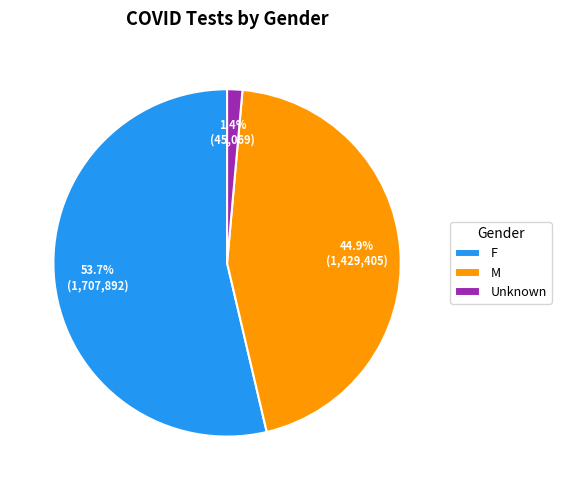

Count the number of slices in the pie.

3